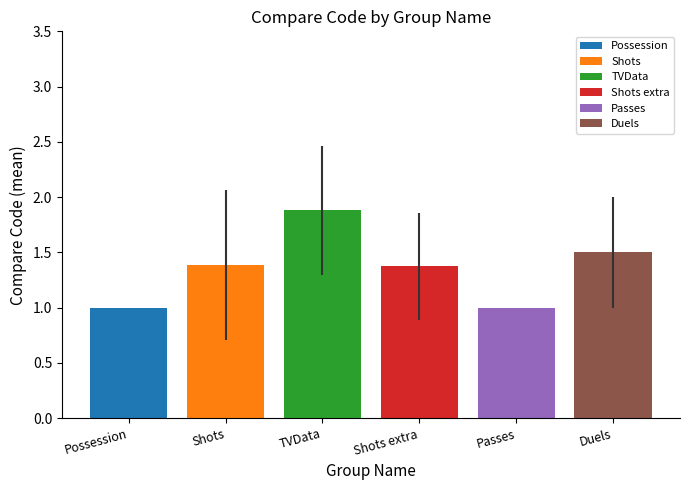

What are all the series names shown in the legend?

Possession, Shots, TVData, Shots extra, Passes, Duels